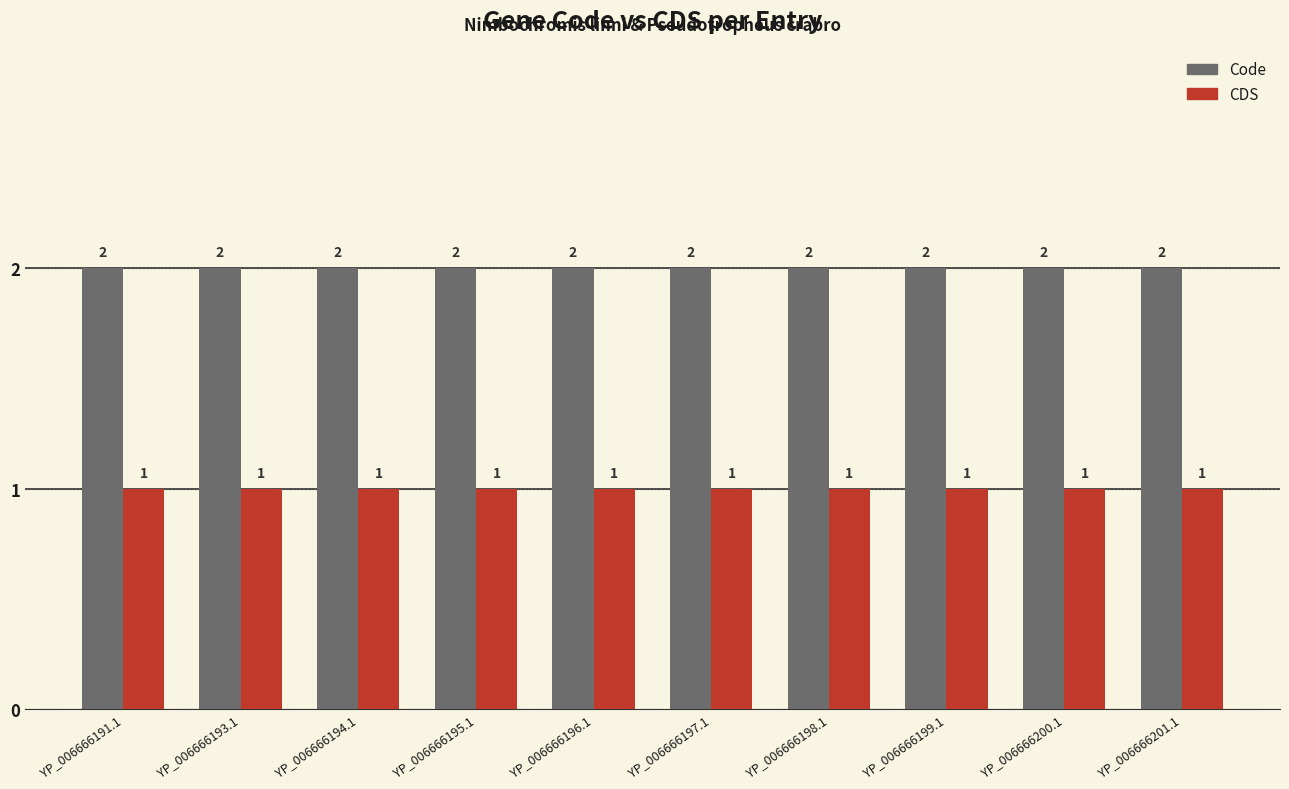

Is it true that CDS equals 2 at YP_006666194.1?

False